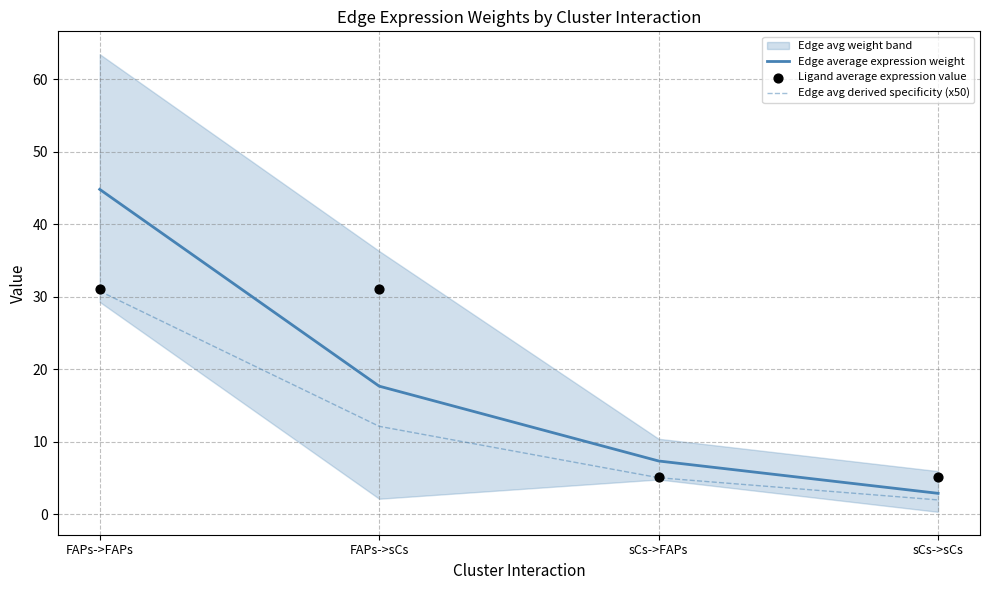

What are all the series names shown in the legend?

Edge average expression weight, Edge avg derived specificity (x50), Ligand average expression value